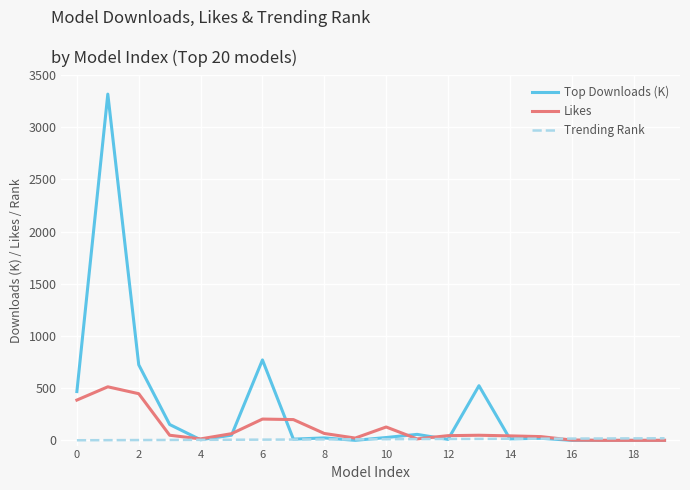

Which series has the largest range (max minus min)?

Top Downloads (K)